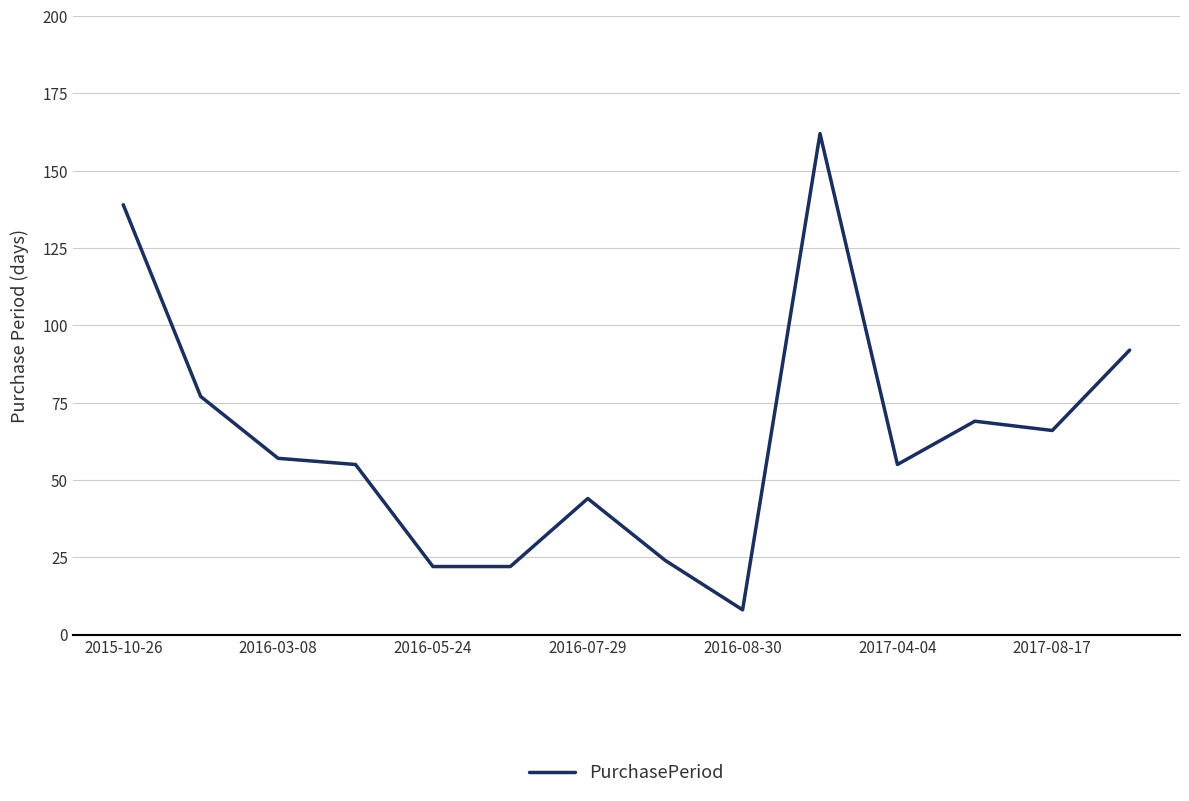

What is the minimum value shown in the chart?

8